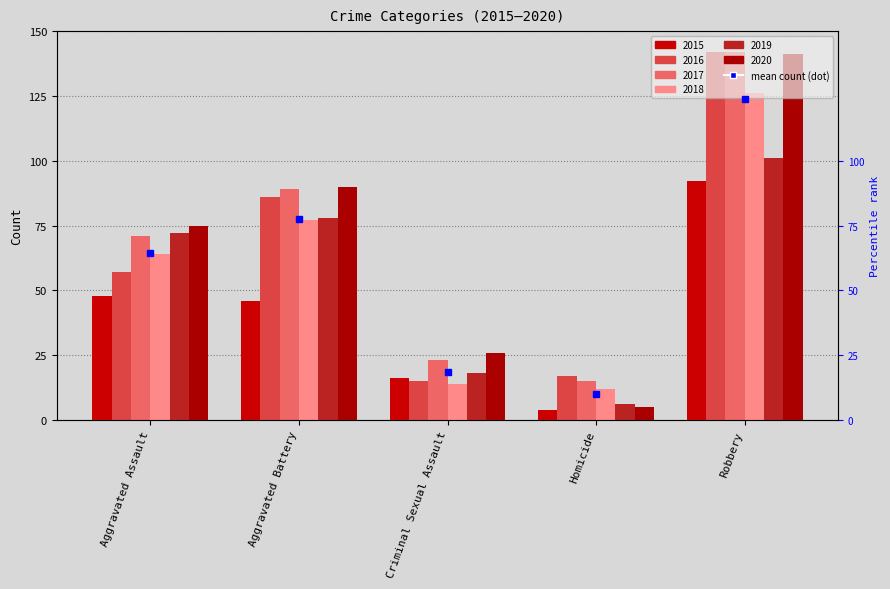

At how many categories does at least one series exceed 82?

2